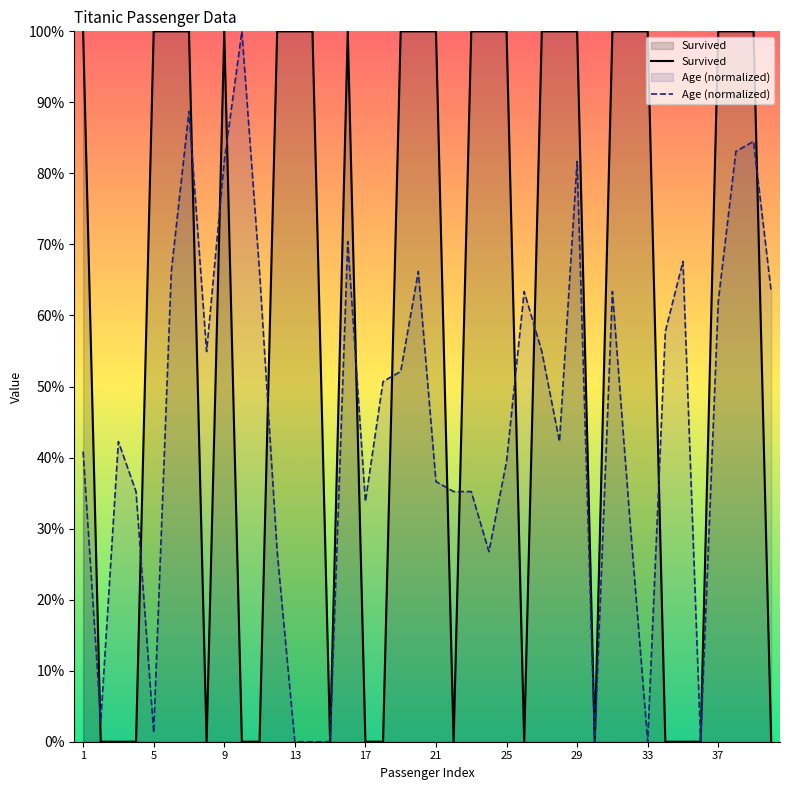

How many times do Survived and Age (normalized) cross each other?

14